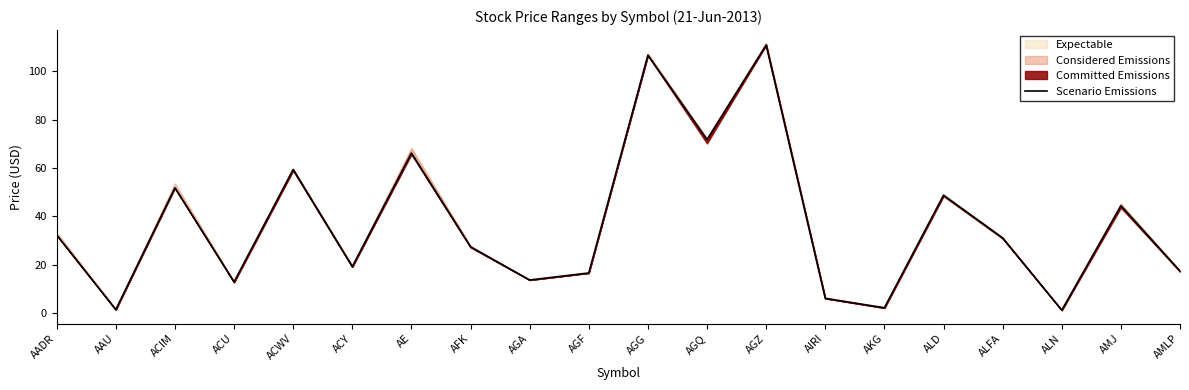

What is the label of the 7th point from the left?

AE